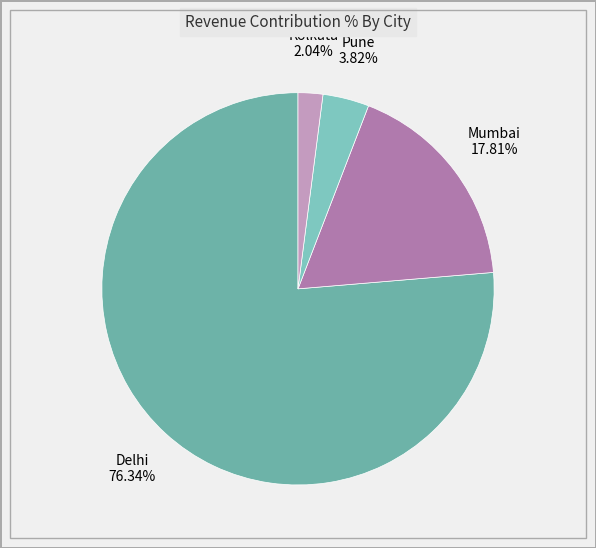

Between Delhi and Pune, which is larger?

Delhi